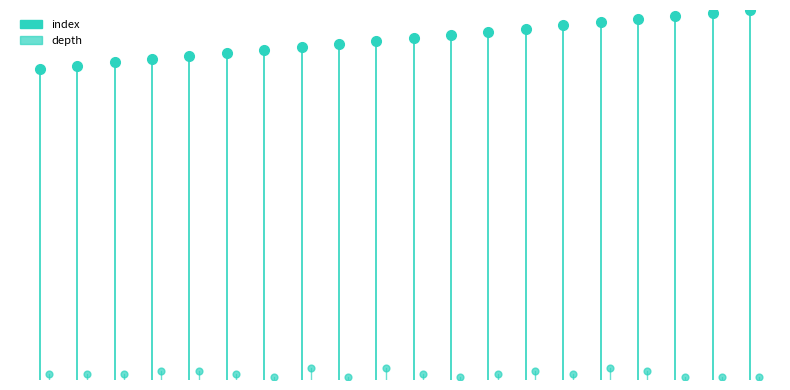

Does the chart have visible grid lines?

No